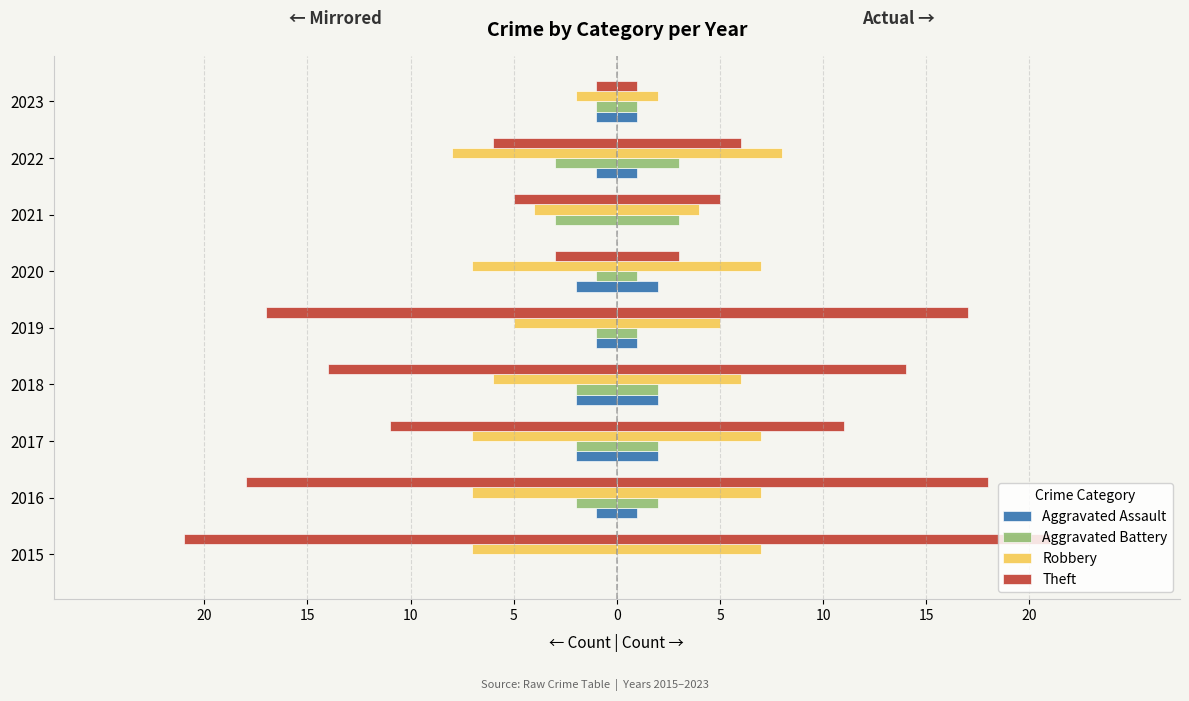

Reading left to right, what are all the values shown in this chart?

Aggravated Assault: 0	-1	-2	-2	-1	-2	0	-1	-1
Aggravated Battery: 0	-2	-2	-2	-1	-1	-3	-3	-1
Robbery: -7	-7	-7	-6	-5	-7	-4	-8	-2
Theft: -21	-18	-11	-14	-17	-3	-5	-6	-1